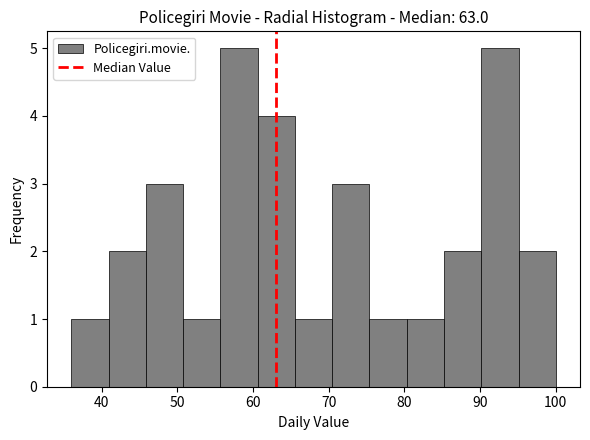

What is the height of the bar covering 70 to 75 on the x-axis? Neither the bar edges nor the heights are printed on the chart, so give them approximately, as read against the axes.

3